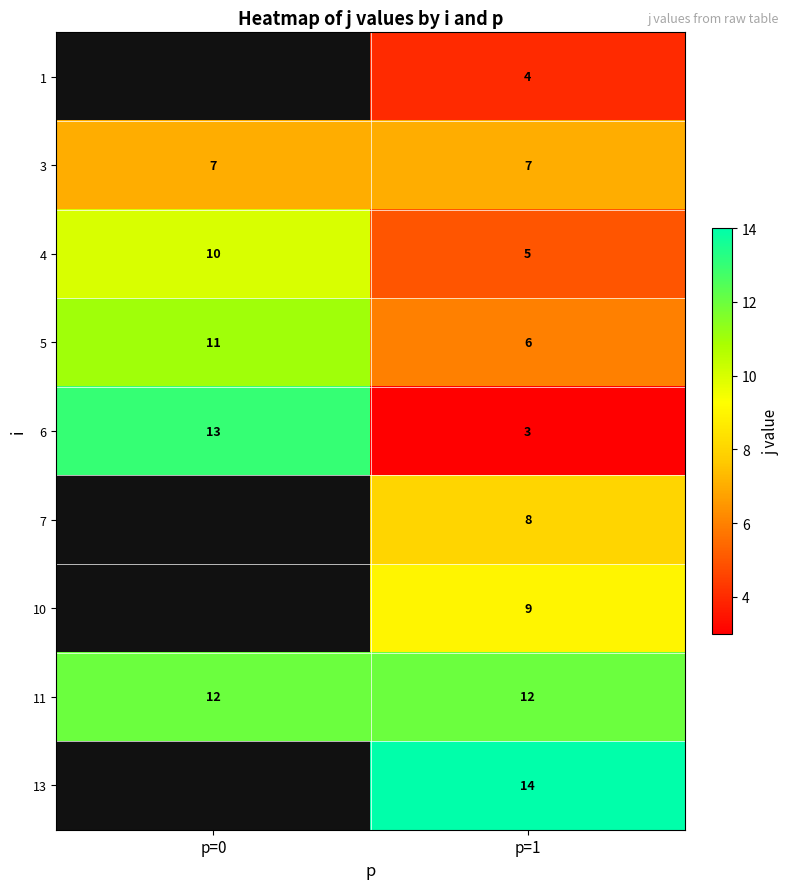

What is the minimum value shown in the chart?

3.0